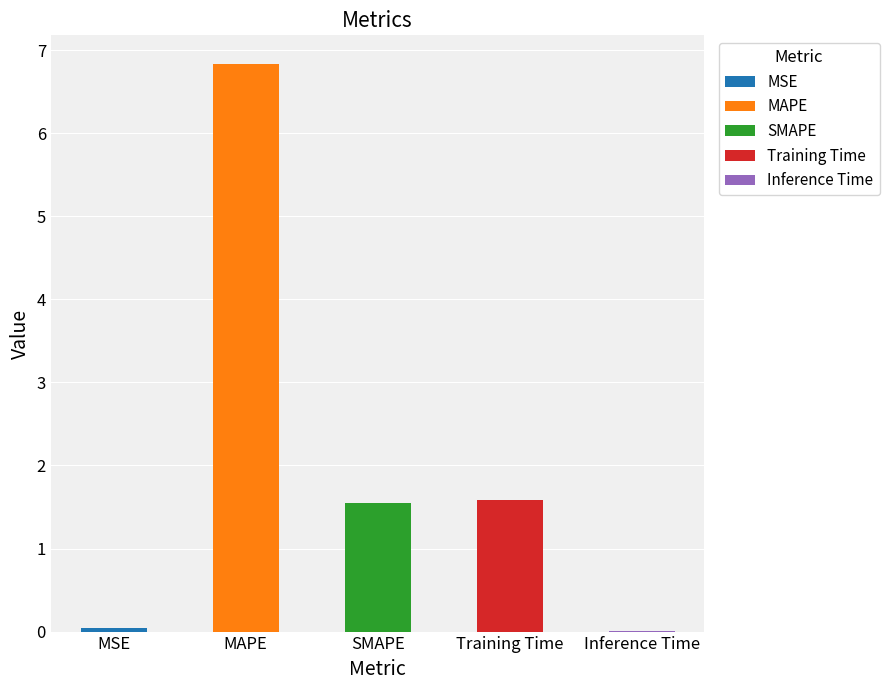

List the labels in order of value, smallest first.

Inference Time, MSE, SMAPE, Training Time, MAPE